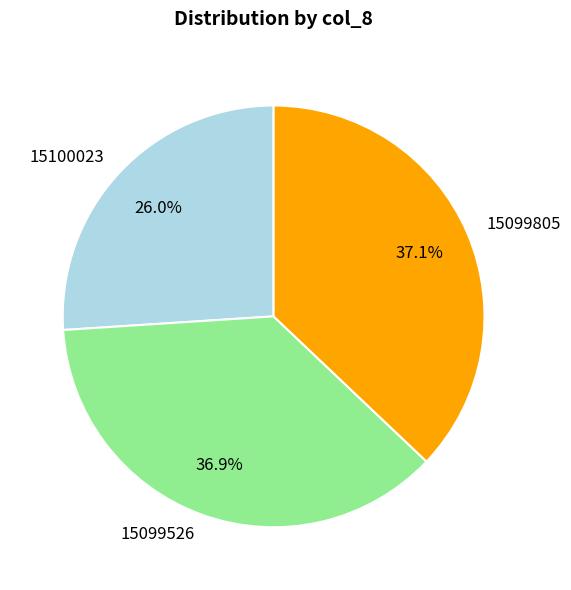

Is there a majority slice in this chart?

No